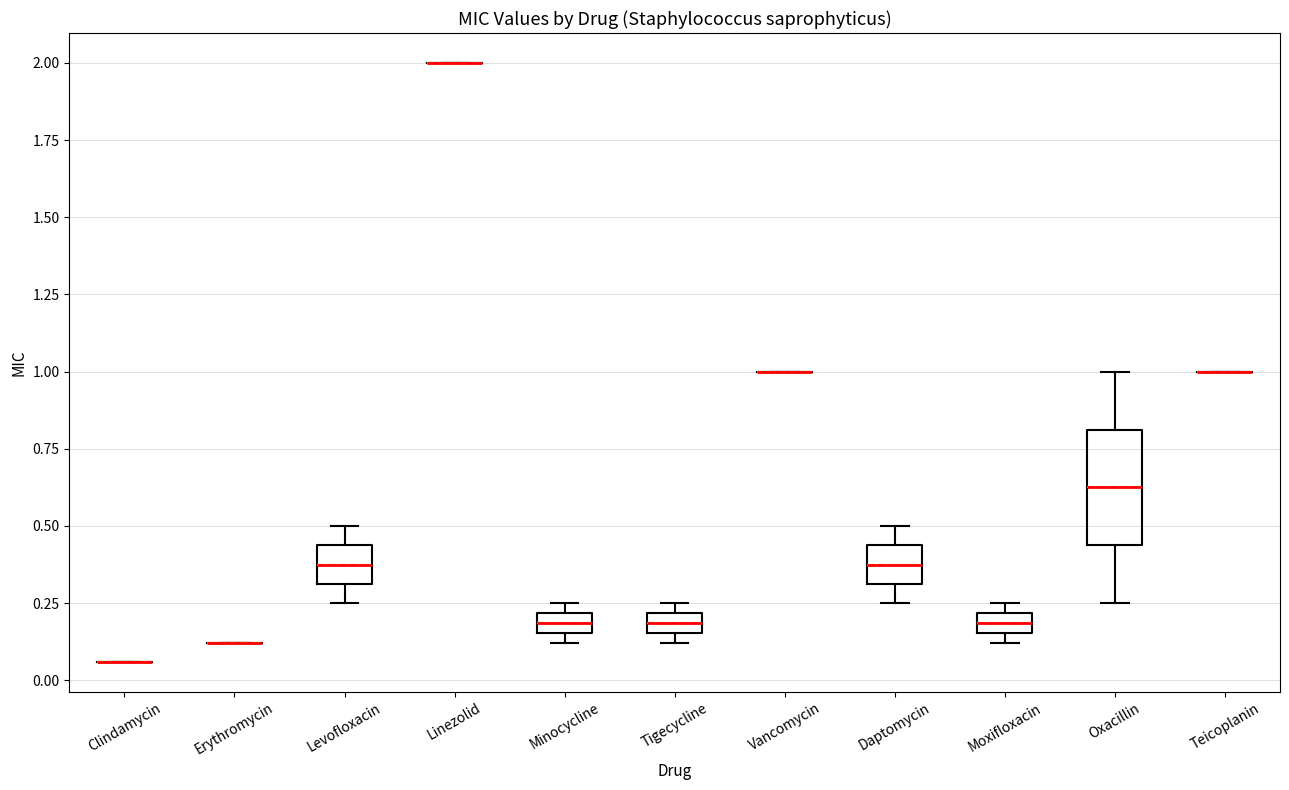

Where is the upper edge of the box for Moxifloxacin on the y-axis? The values are not printed on the chart, so give them approximately, as read against the axis.

0.20